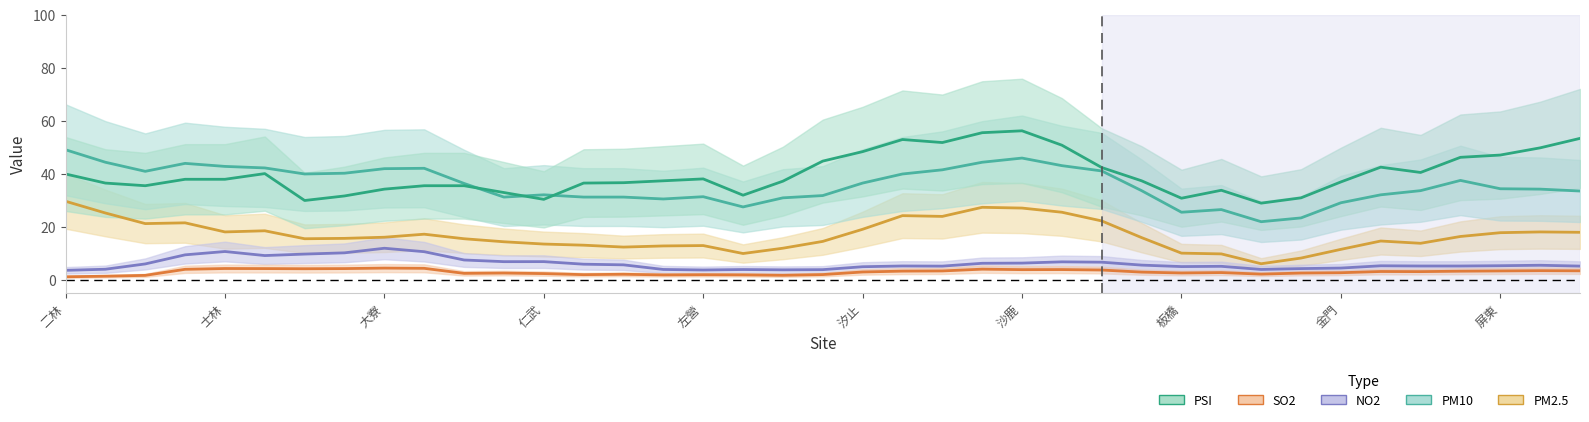

What is the smallest value displayed?

1.1